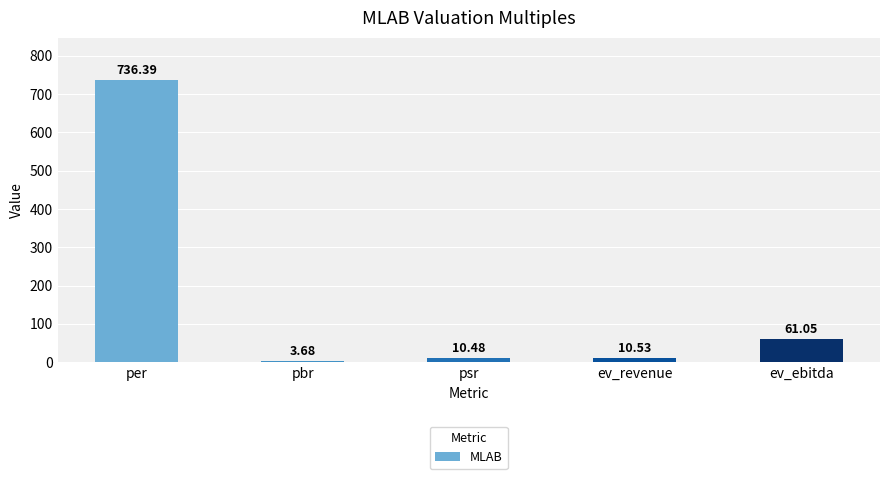

Rank the categories by value from lowest to highest.

pbr, psr, ev_revenue, ev_ebitda, per